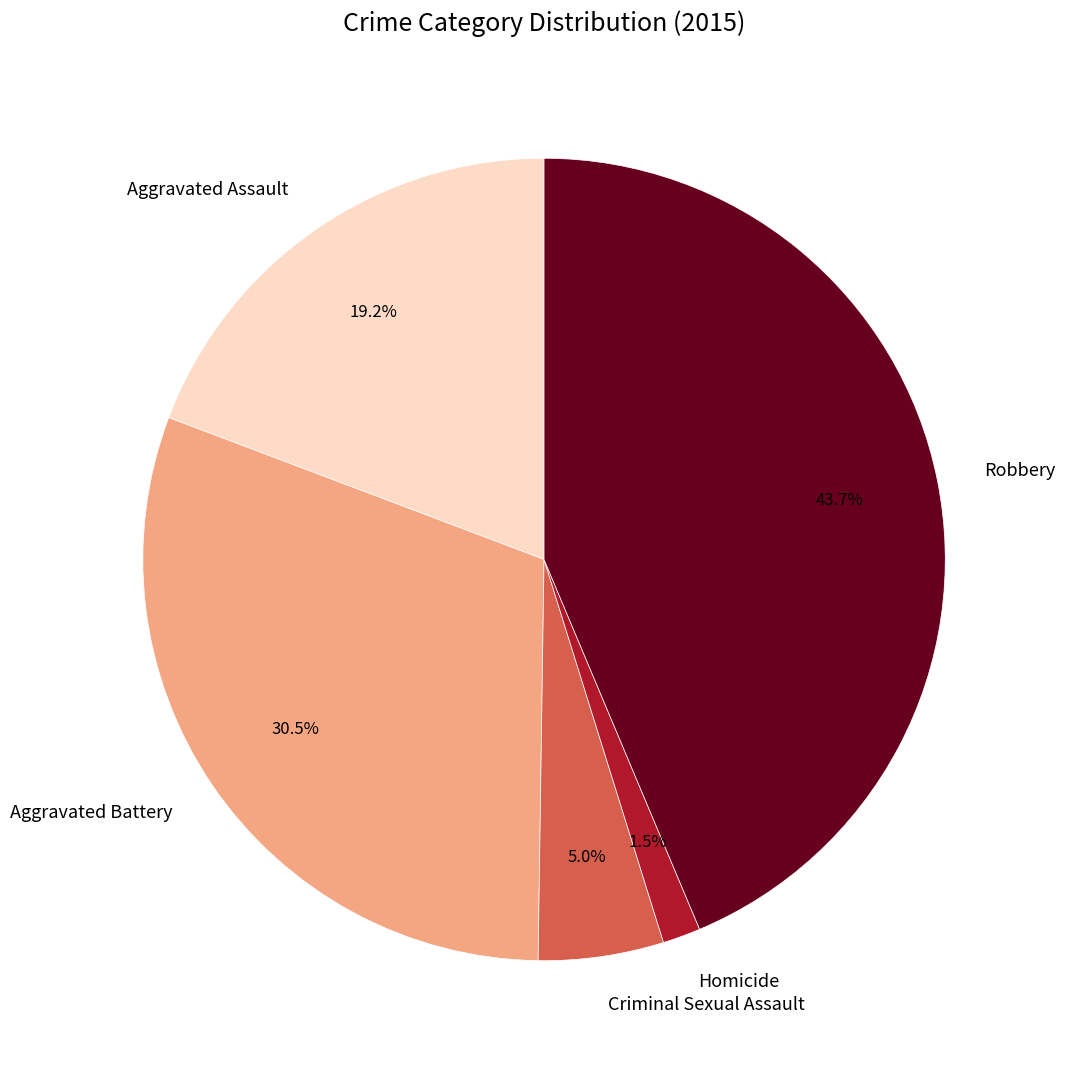

To the nearest percent, what is the difference between the largest and smallest slice percentages?

42%